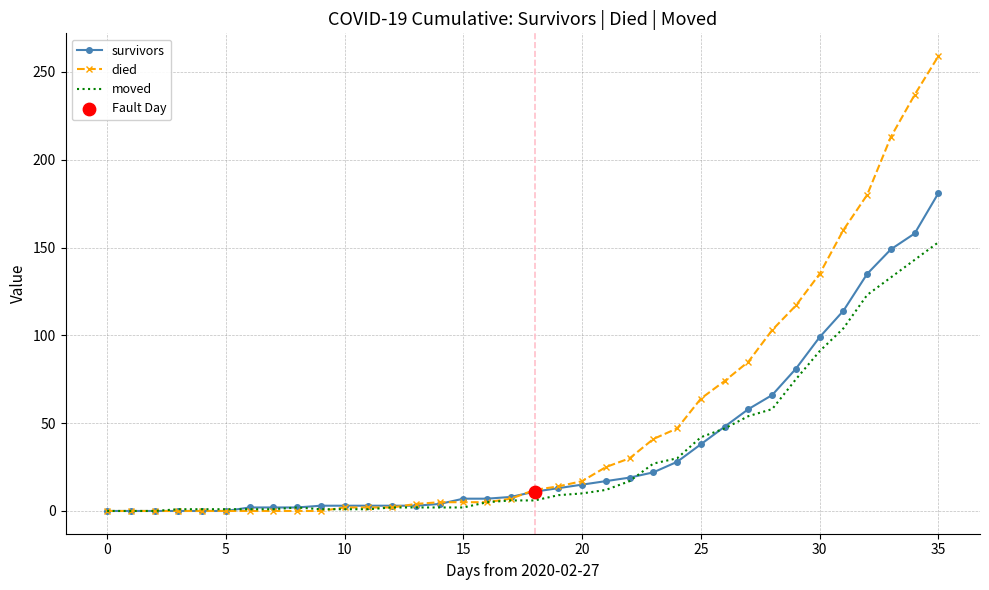

Which series has the widest spread of values?

died